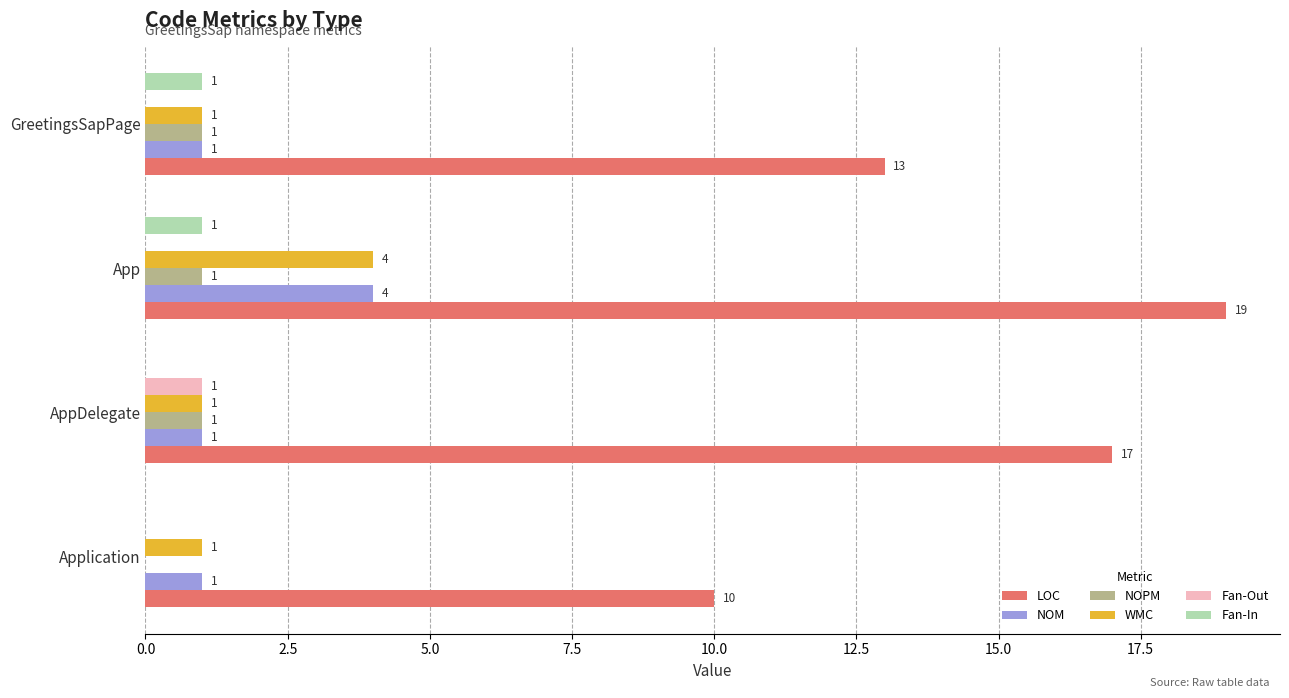

What is the average value of the NOM series?

2